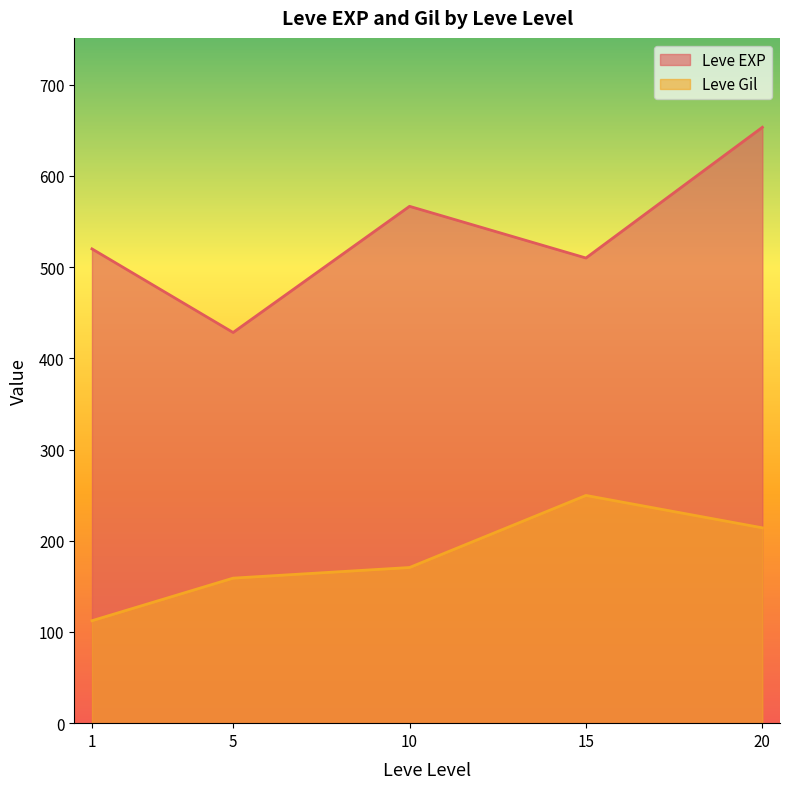

How many lines are shown in the chart?

2